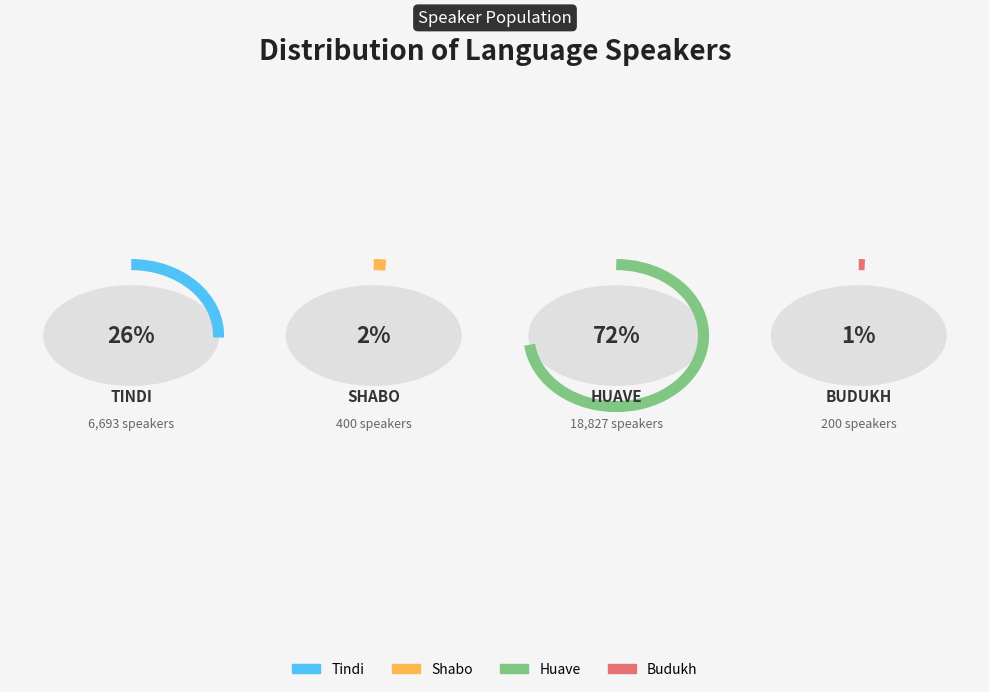

Which category accounts for the majority?

Huave